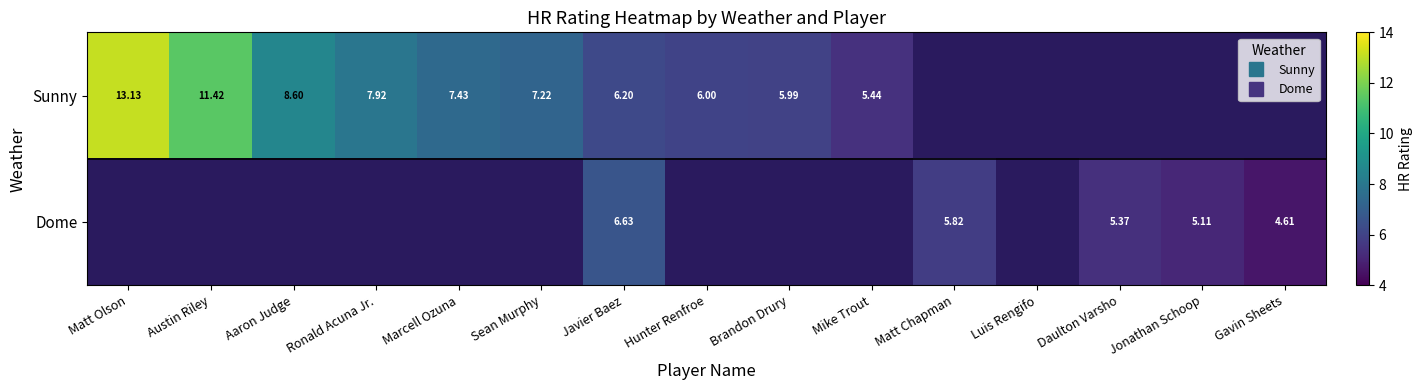

What is the average value of the Sunny series?

5.3